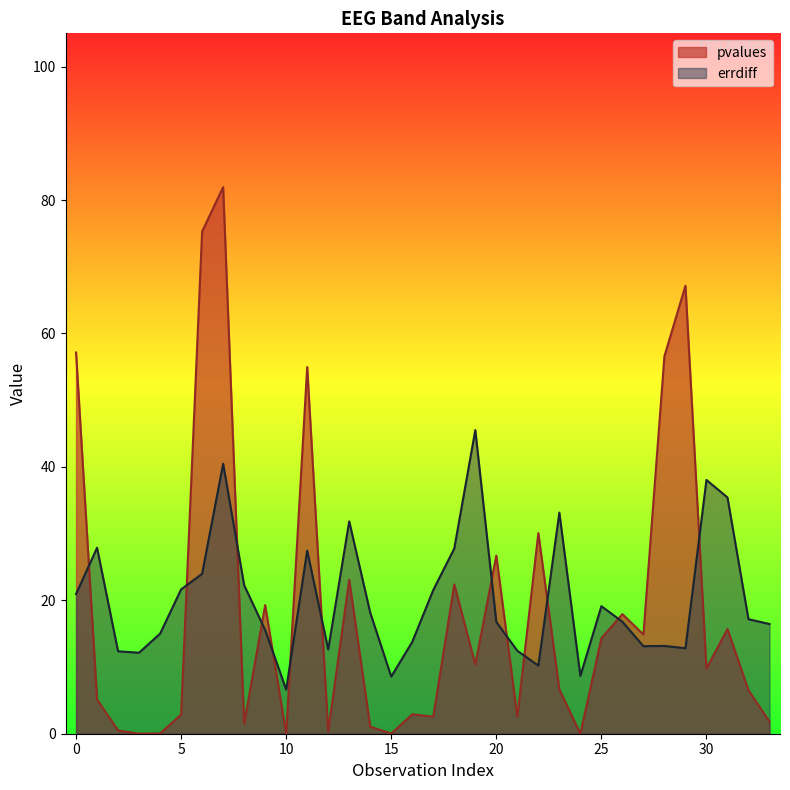

The value of pvalues at 30 is 9.8. True or false?

True